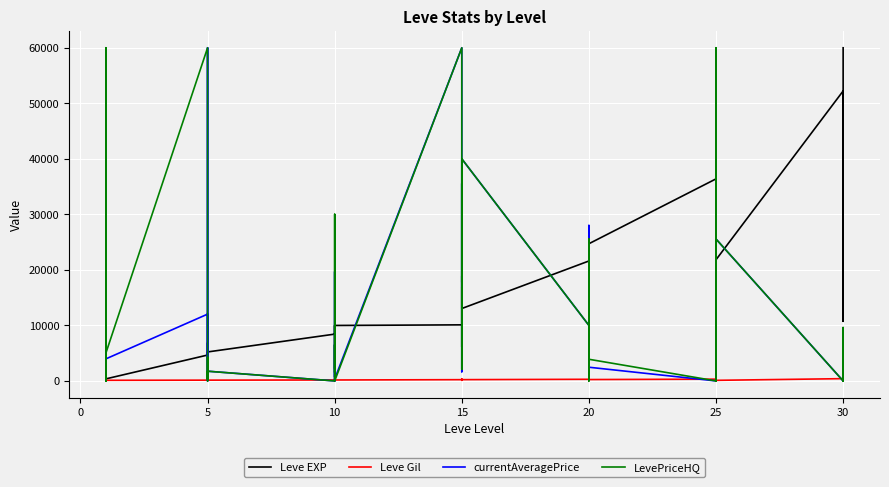

At which category does currentAveragePrice reach its first local valley?

10